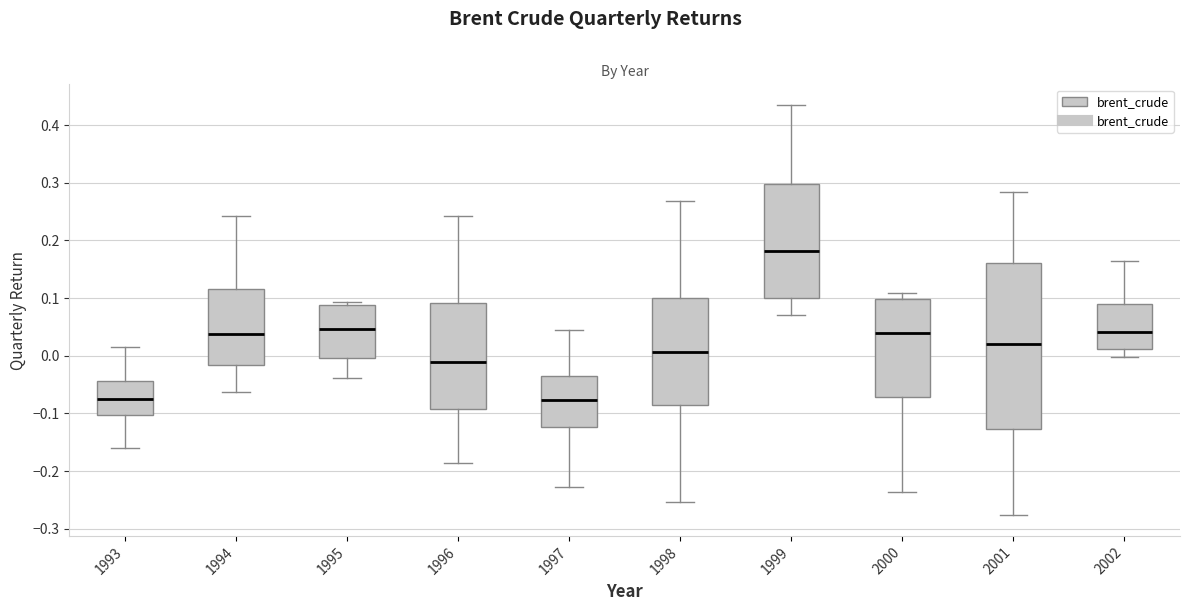

Reading left to right, transcribe this box plot: for each box, give where its median line is, the range the box spans, and where its two whiskers end, as read against the y-axis. The values are not printed on the chart, so give them approximately, as read against the axis.

1993: median -0.07, box -0.10 to -0.04, whiskers -0.16 to 0.02
1994: median 0.04, box -0.02 to 0.12, whiskers -0.06 to 0.24
1995: median 0.05, box 0.00 to 0.09, whiskers -0.04 to 0.09 (just above the box's upper edge)
1996: median -0.01, box -0.09 to 0.09, whiskers -0.19 to 0.24
1997: median -0.08, box -0.12 to -0.04, whiskers -0.23 to 0.04
1998: median 0.01, box -0.09 to 0.10, whiskers -0.25 to 0.27
1999: median 0.18, box 0.10 to 0.30, whiskers 0.07 to 0.44
2000: median 0.04, box -0.07 to 0.10, whiskers -0.24 to 0.11
2001: median 0.02, box -0.13 to 0.16, whiskers -0.28 to 0.28
2002: median 0.04, box 0.01 to 0.09, whiskers 0.00 to 0.16